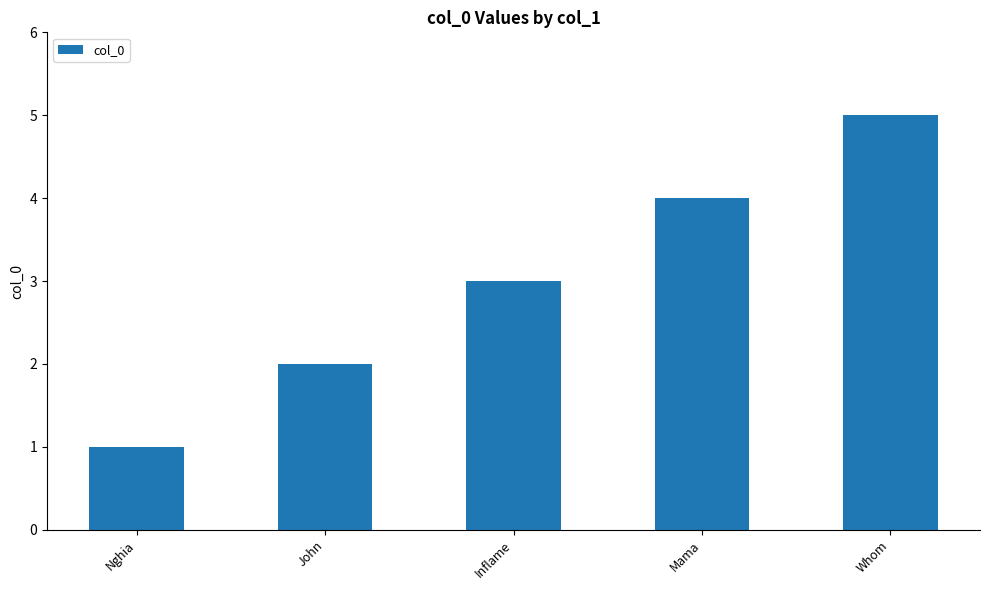

How many series are shown in this chart?

1